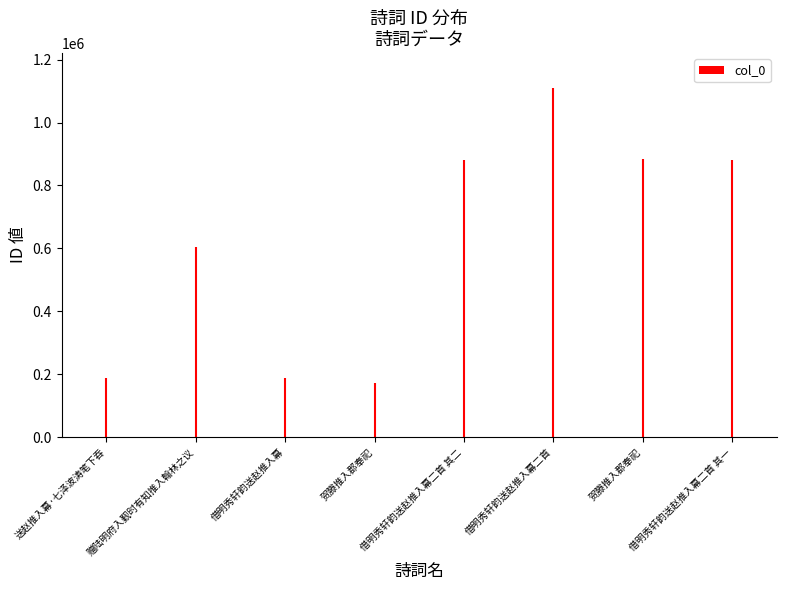

How many bars are there in total?

8